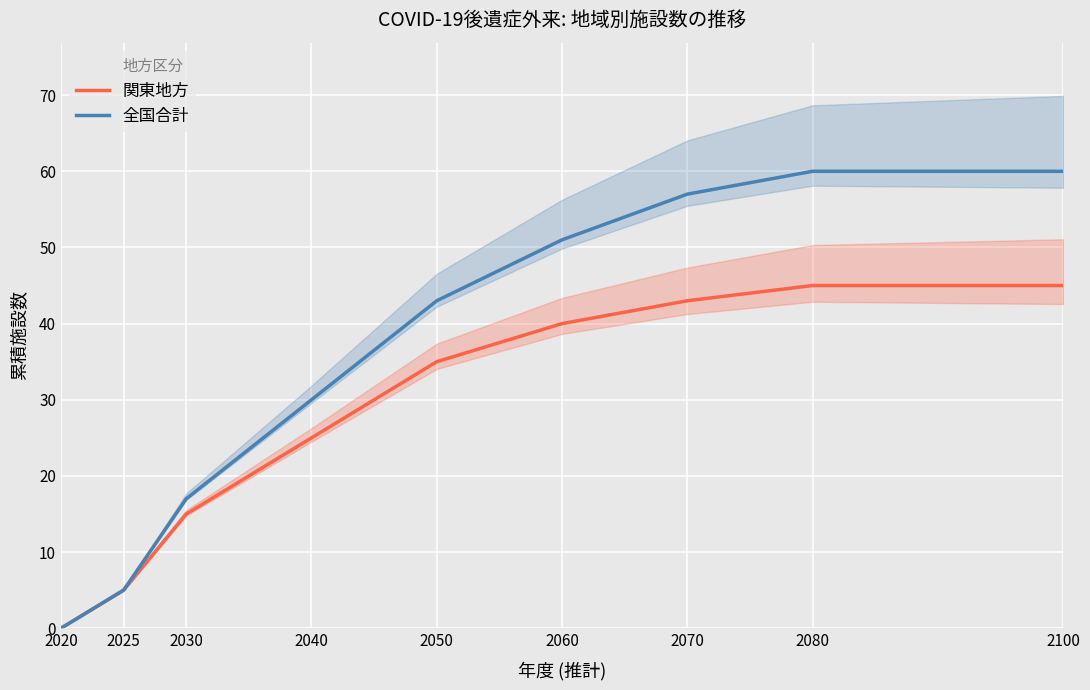

Which series has the largest total across all categories?

全国合計